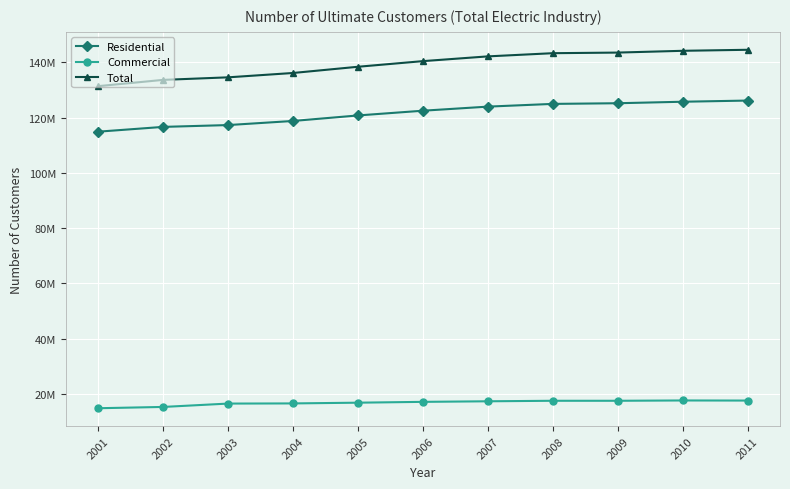

True or false: Residential and Commercial cross at least once.

False